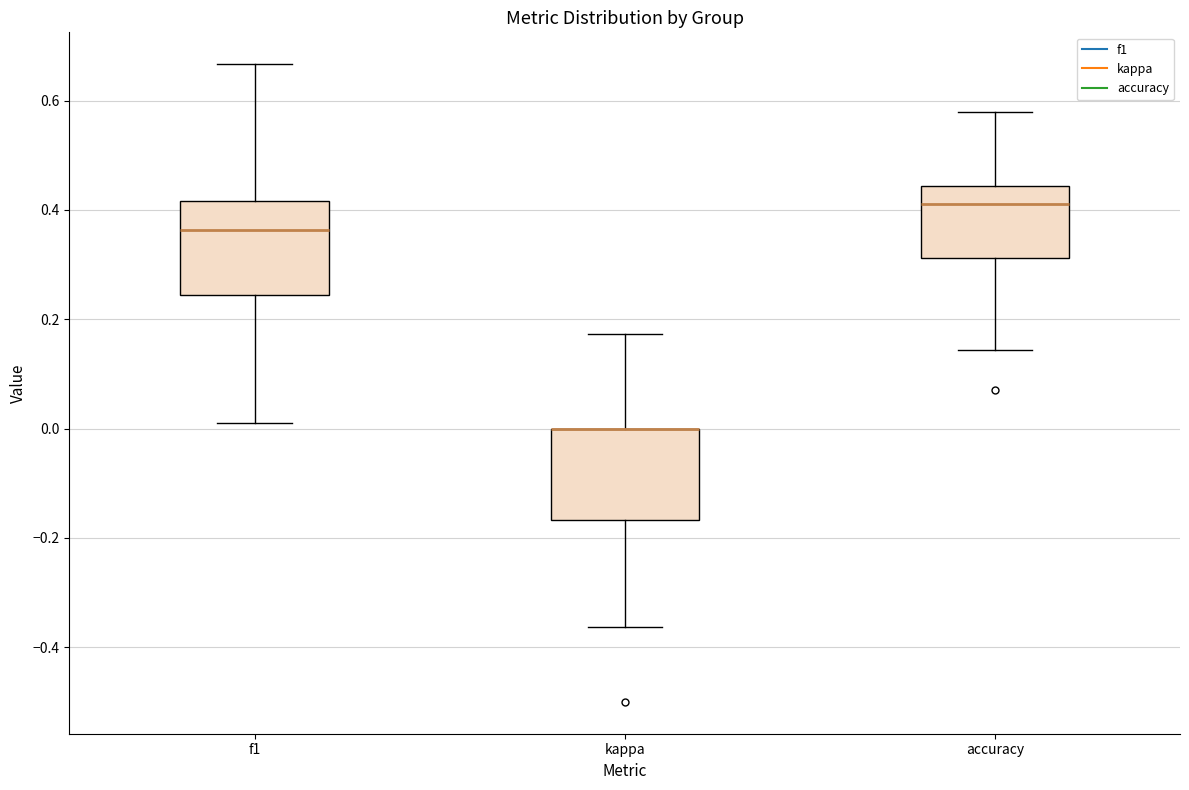

Reading left to right, transcribe this box plot: for each box, give where its median line is, the range the box spans, and where its two whiskers end, as read against the y-axis. The values are not printed on the chart, so give them approximately, as read against the axis.

f1: median 0.36, box 0.24 to 0.42, whiskers 0.00 to 0.66
kappa: median 0.00 (drawn on the box's upper edge), box -0.16 to 0.00, whiskers -0.36 to 0.18
accuracy: median 0.42, box 0.32 to 0.44, whiskers 0.14 to 0.58